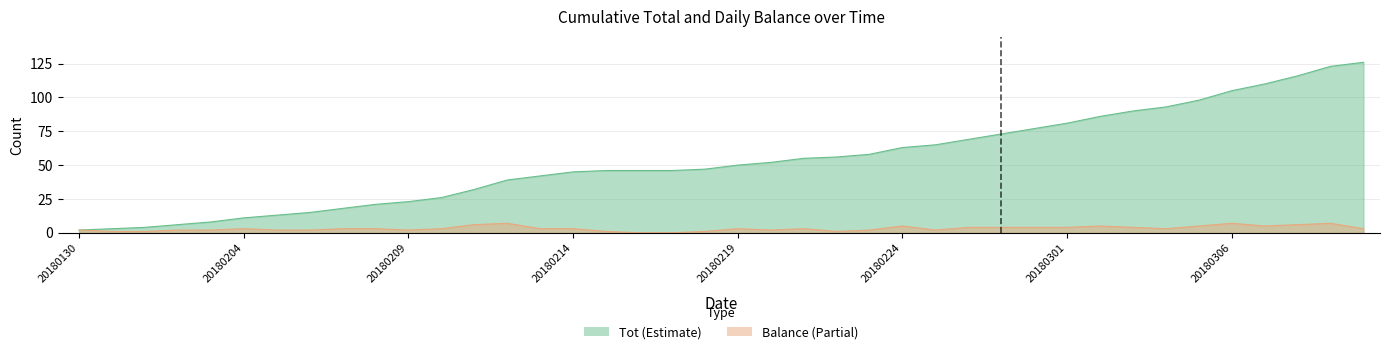

Is it true that Balance equals 1 at 20180226?

False